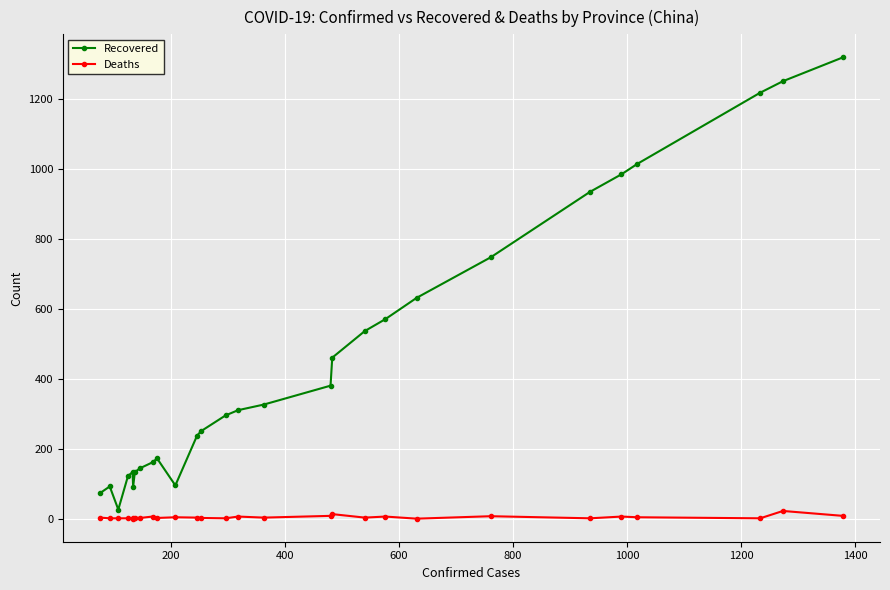

True or false: Recovered has more than 0 points higher than both neighbors.

True